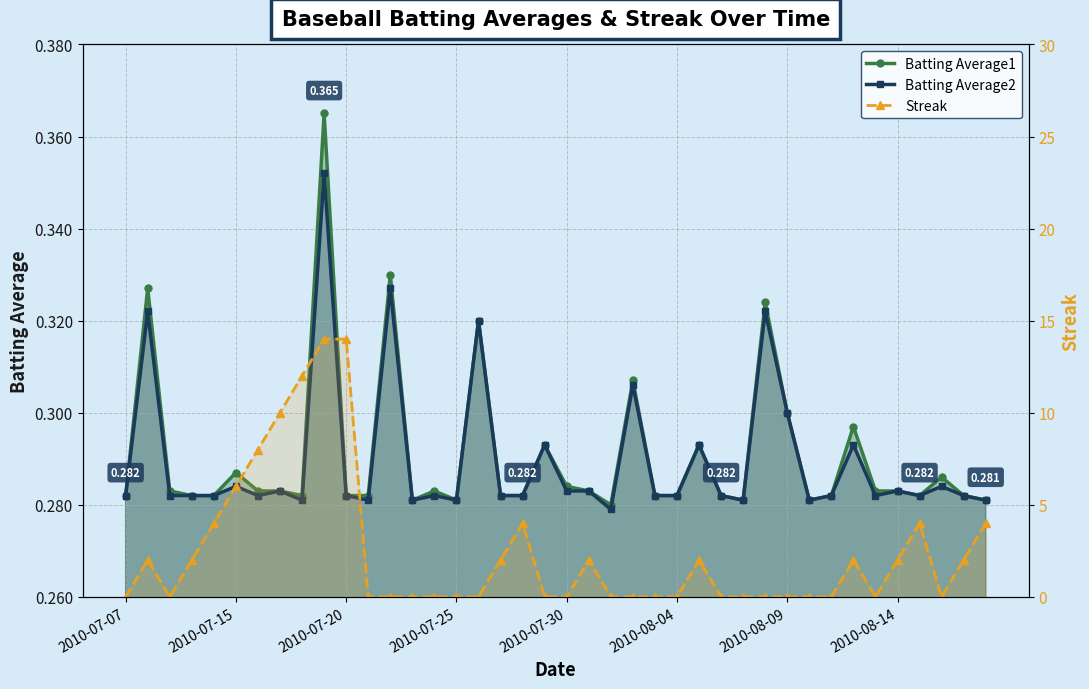

How many lines are shown in the chart?

3